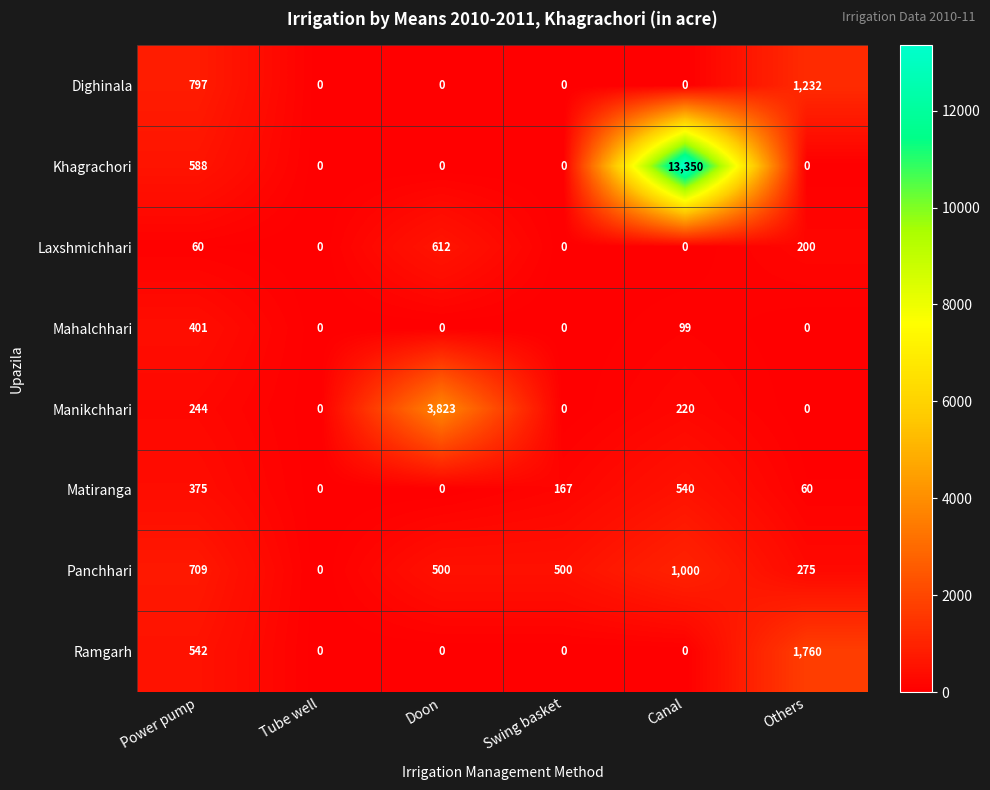

The Matiranga series shows 0 at Doon. True or false?

True